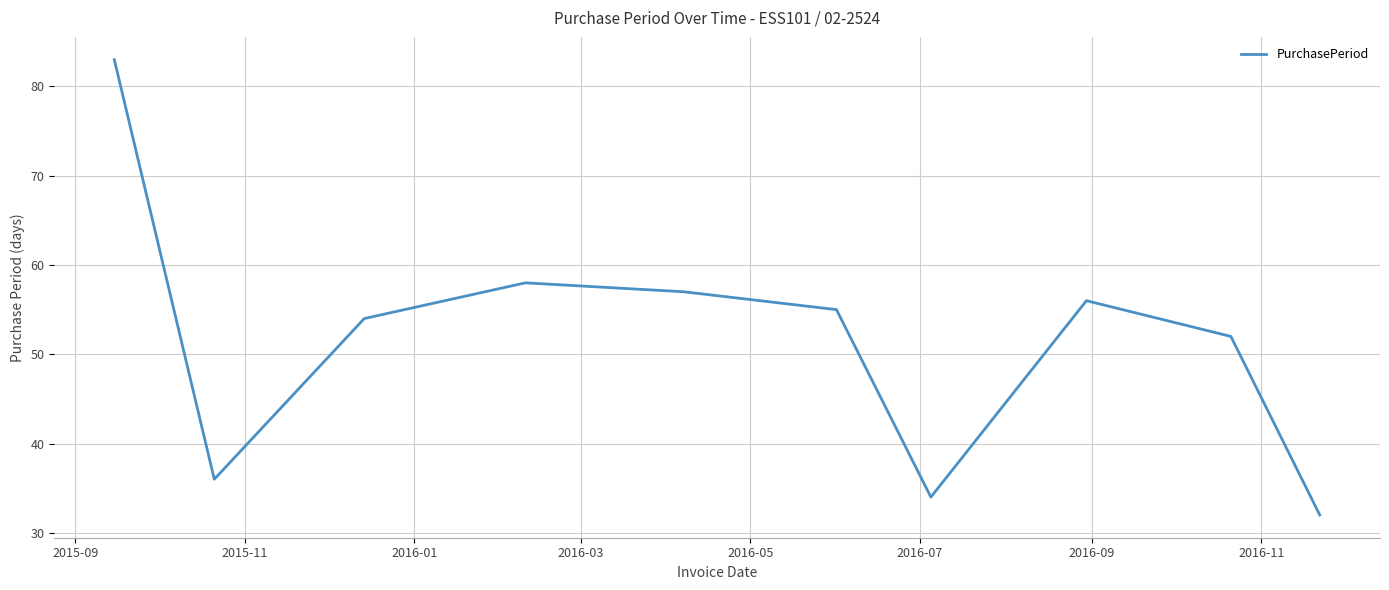

What is the difference between the maximum and minimum values?

51